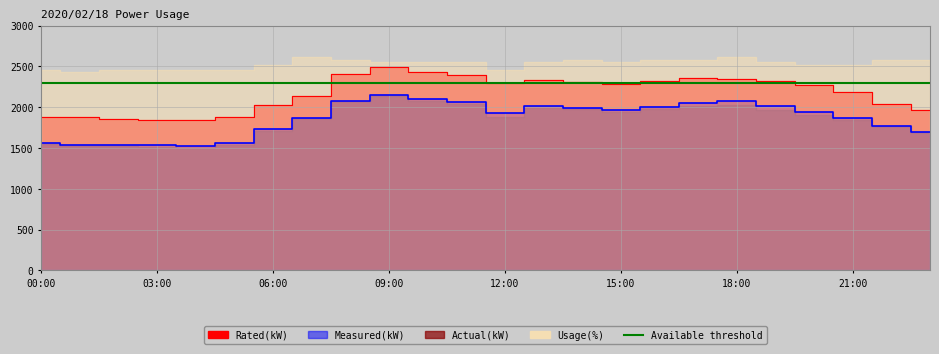

What is the sum of all Actual(kW) values?

44567